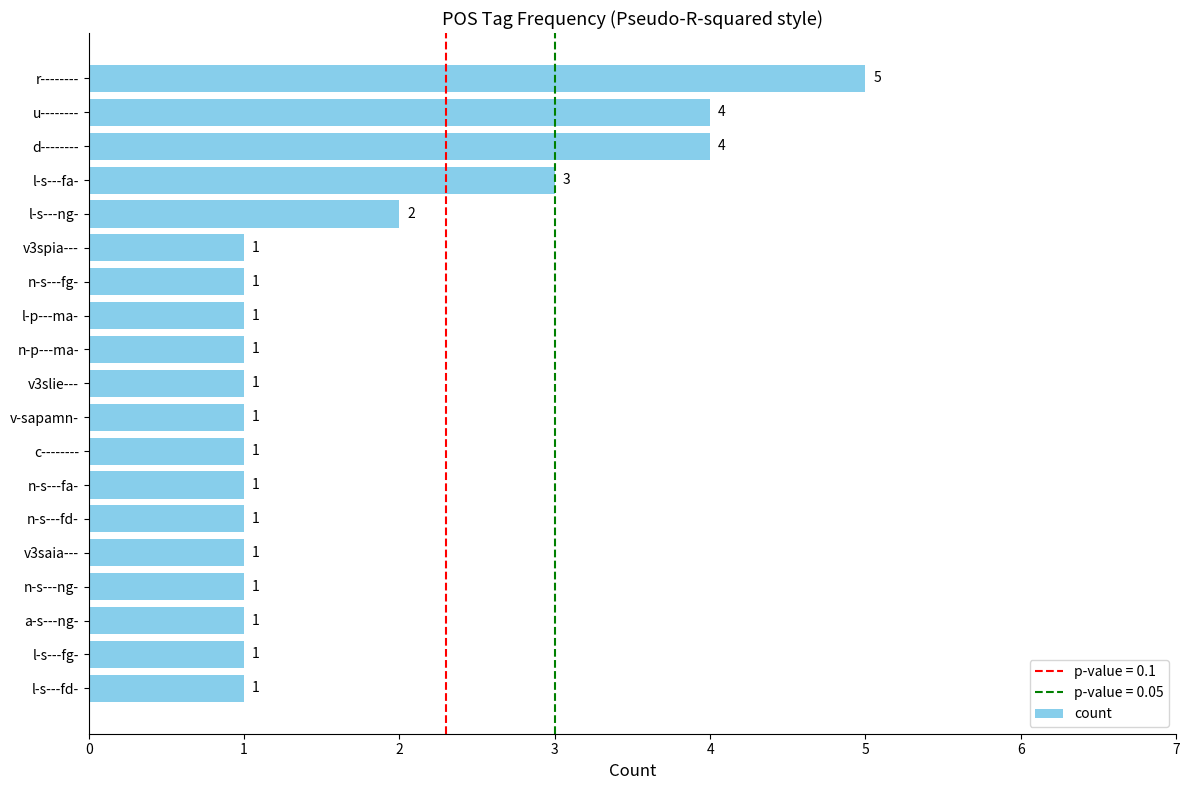

Reading bottom to top, extract all data points from this chart.

l-s---fd-=1	l-s---fg-=1	a-s---ng-=1	n-s---ng-=1	v3saia---=1	n-s---fd-=1	n-s---fa-=1	c--------=1	v-sapamn-=1	v3slie---=1	n-p---ma-=1	l-p---ma-=1	n-s---fg-=1	v3spia---=1	l-s---ng-=2	l-s---fa-=3	d--------=4	u--------=4	r--------=5